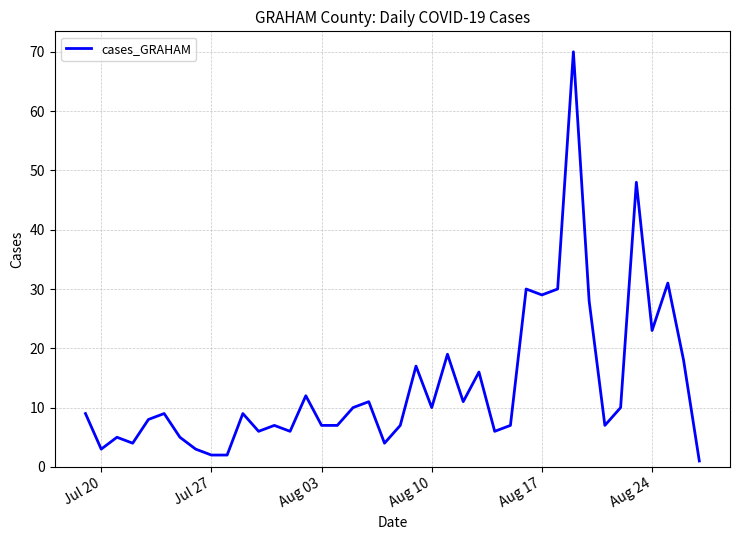

What is the maximum value shown in the chart?

70